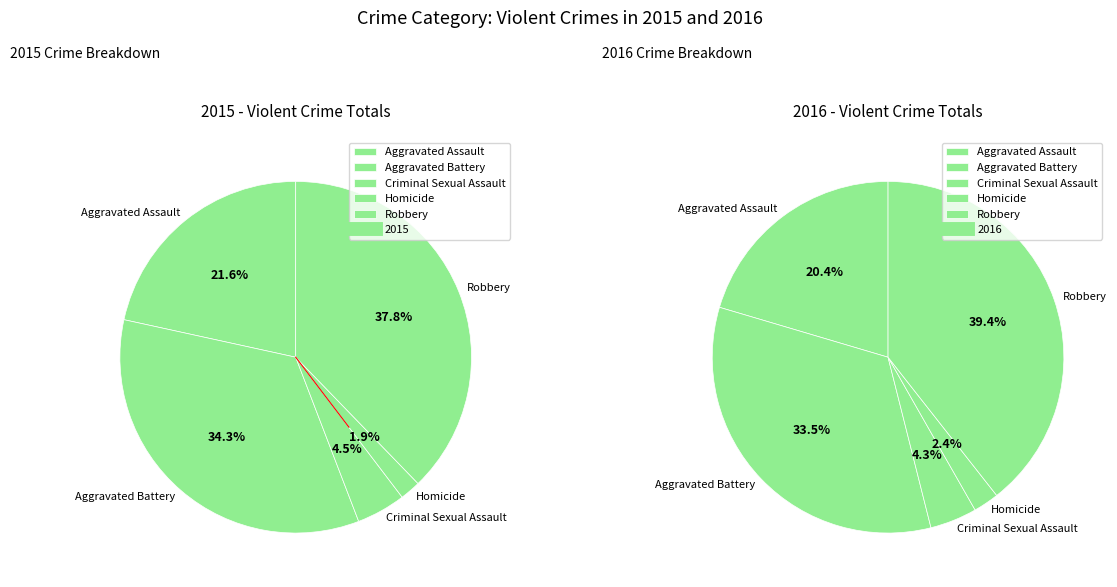

What is the change in value from Aggravated Battery to Criminal Sexual Assault?

-204